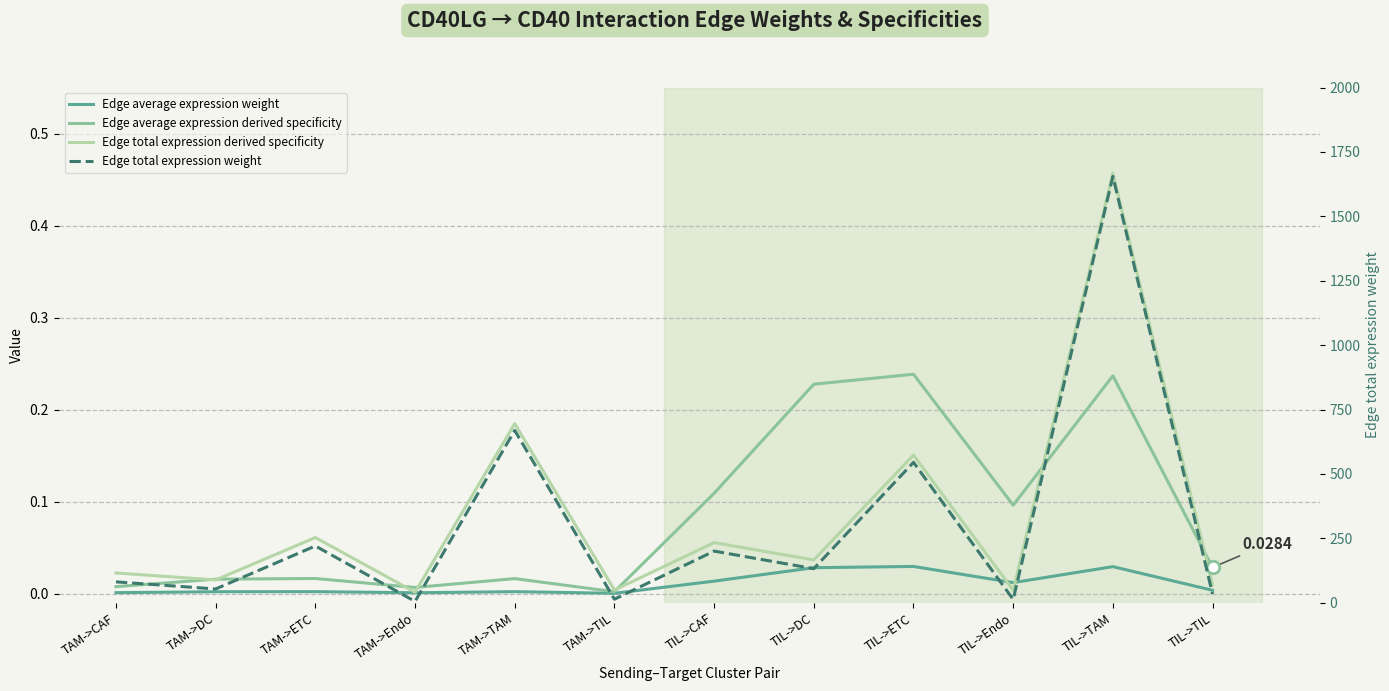

What position from the right is TAM->DC?

11